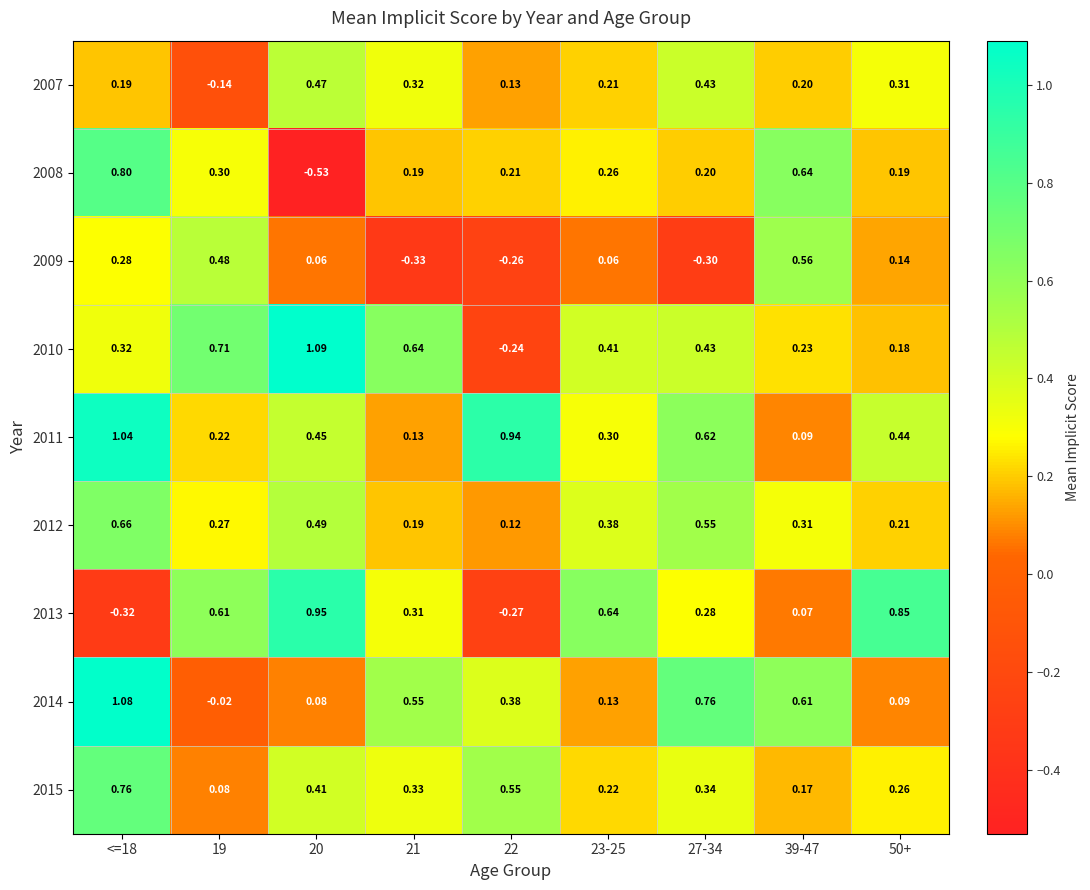

Is the value of 2008 at 20 greater than the value of 2014 at <=18?

No